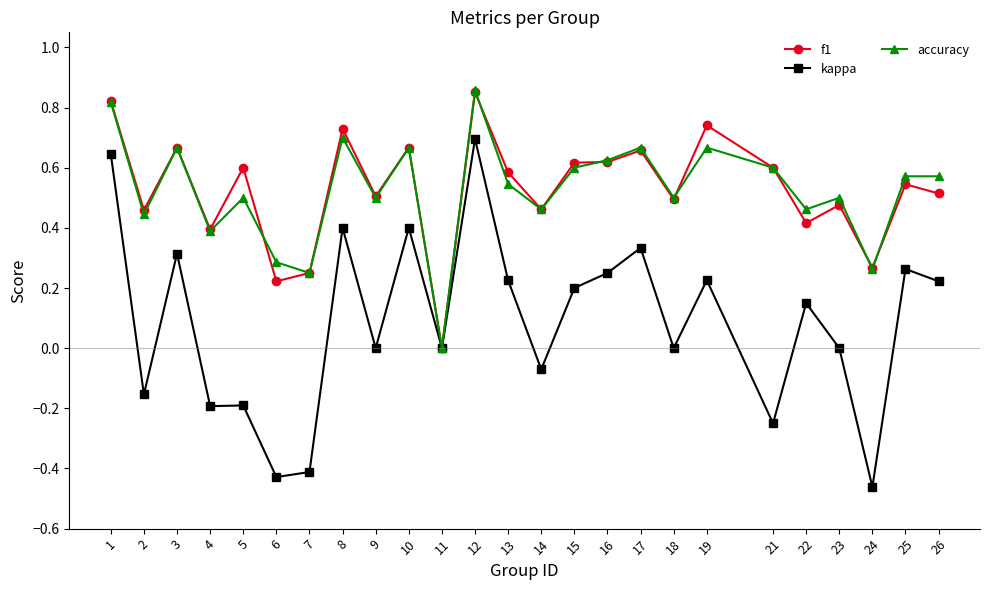

Which series has the largest range (max minus min)?

kappa